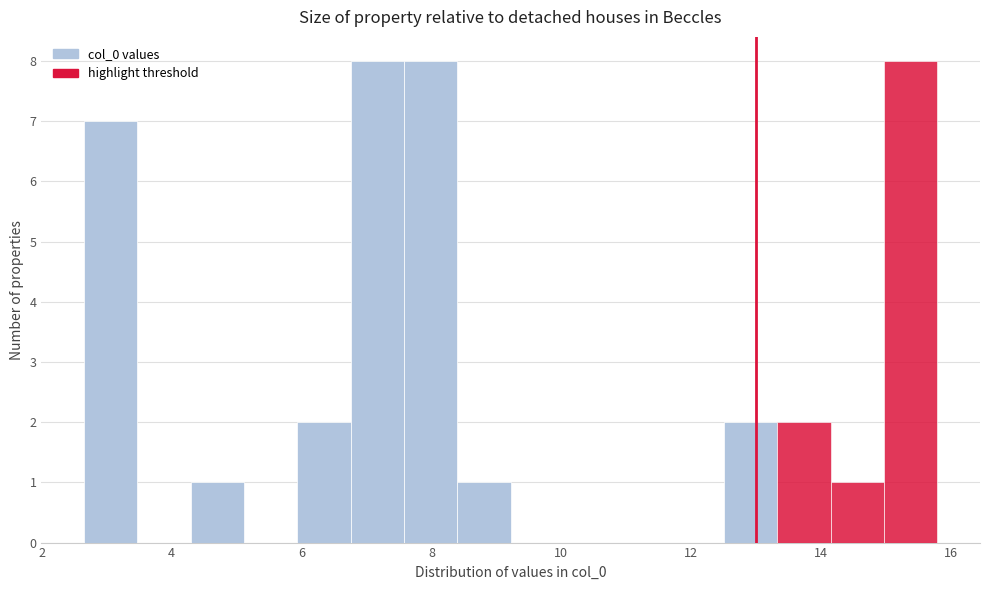

How tall is the bar that spans 8.4 to 9.2 on the x-axis? Neither the bar edges nor the heights are printed on the chart, so give them approximately, as read against the axes.

1